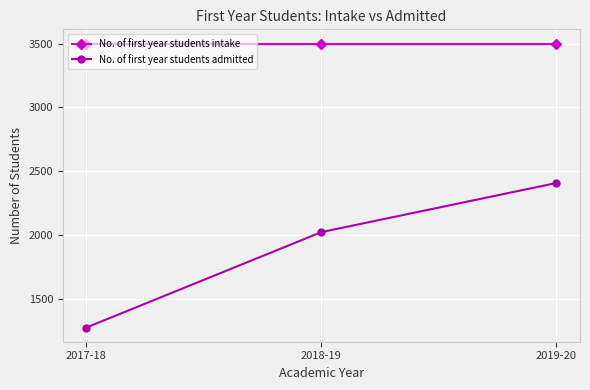

Which category has the lowest value in the No. of first year students admitted series?

2017-18